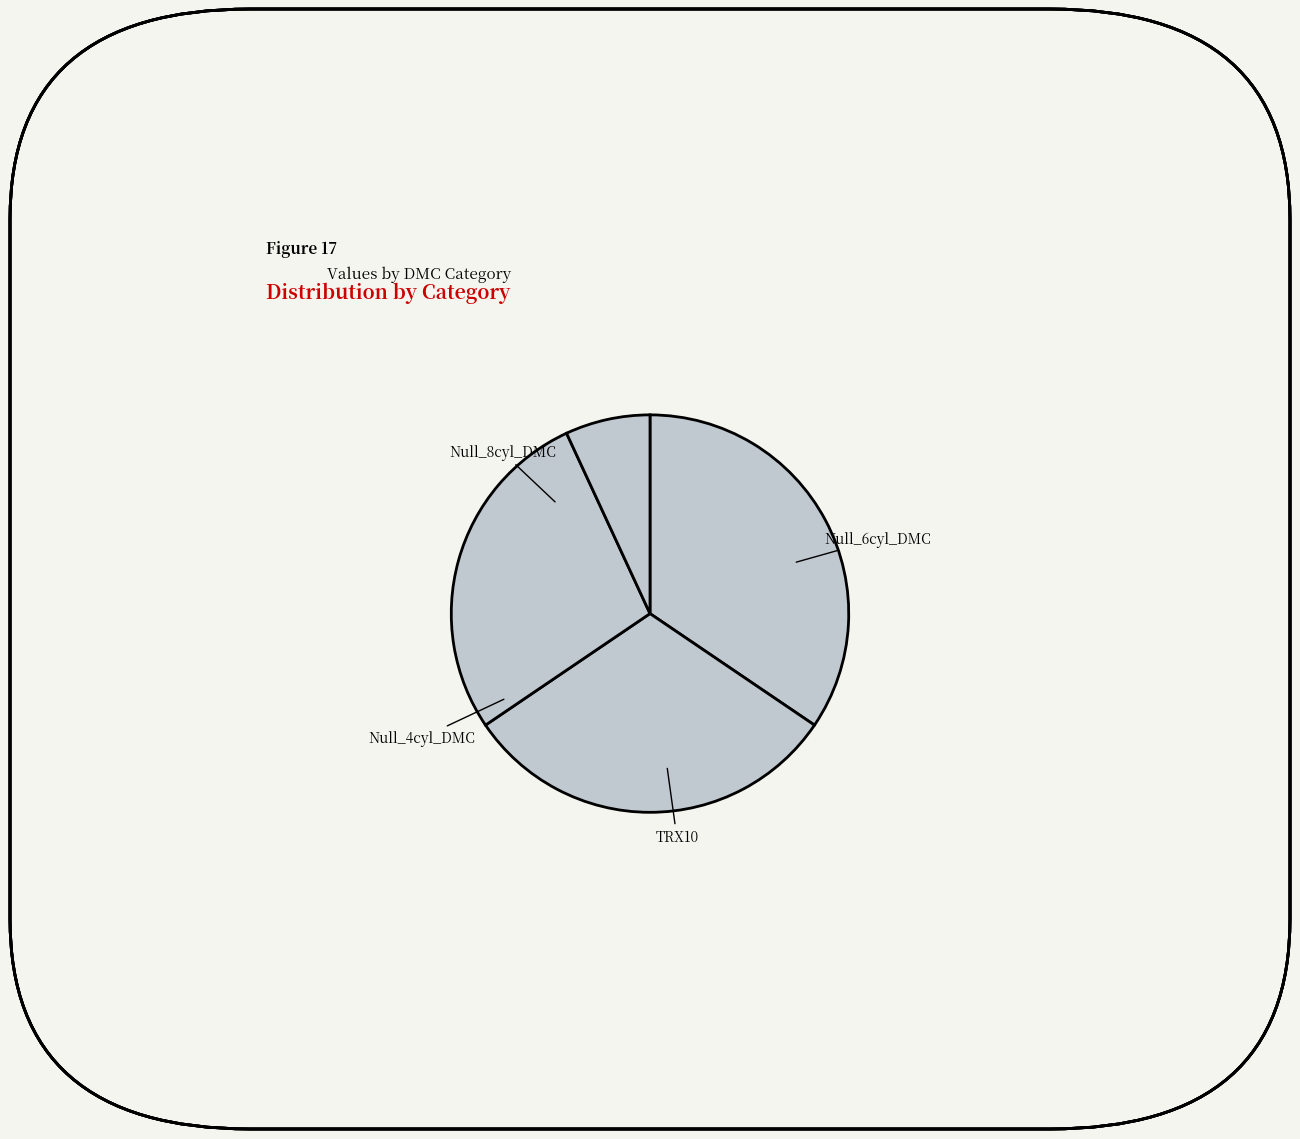

True or false: Null_6cyl_DMC accounts for 31% of the total.

True